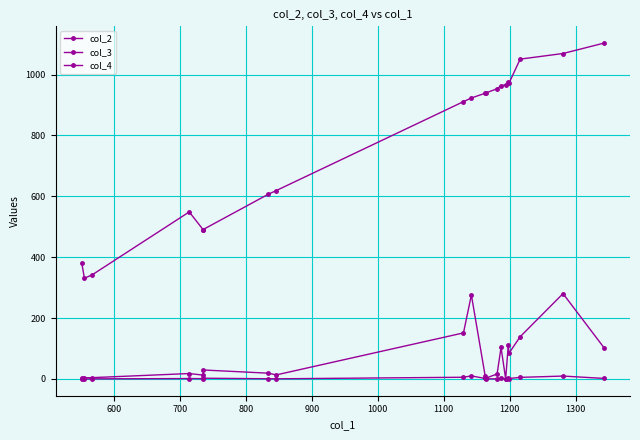

Which series has the largest total across all categories?

col_2